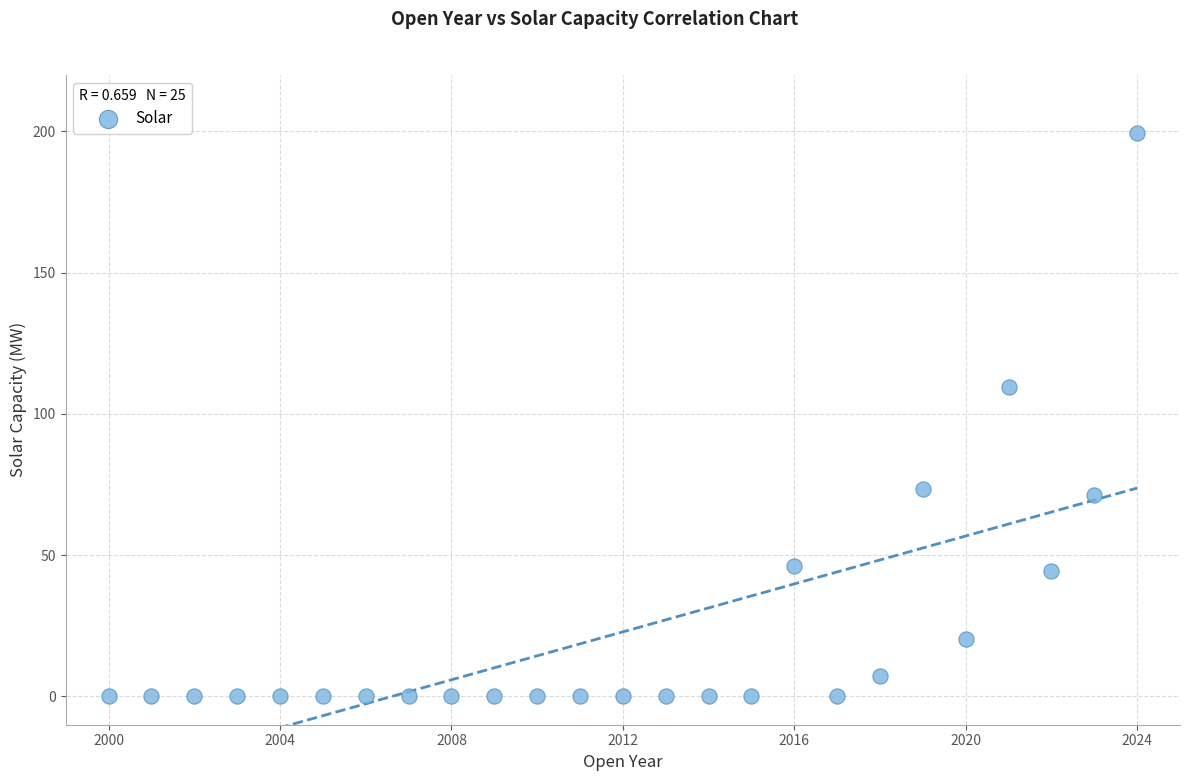

What is the range of Y values (max minus min)?

199.6